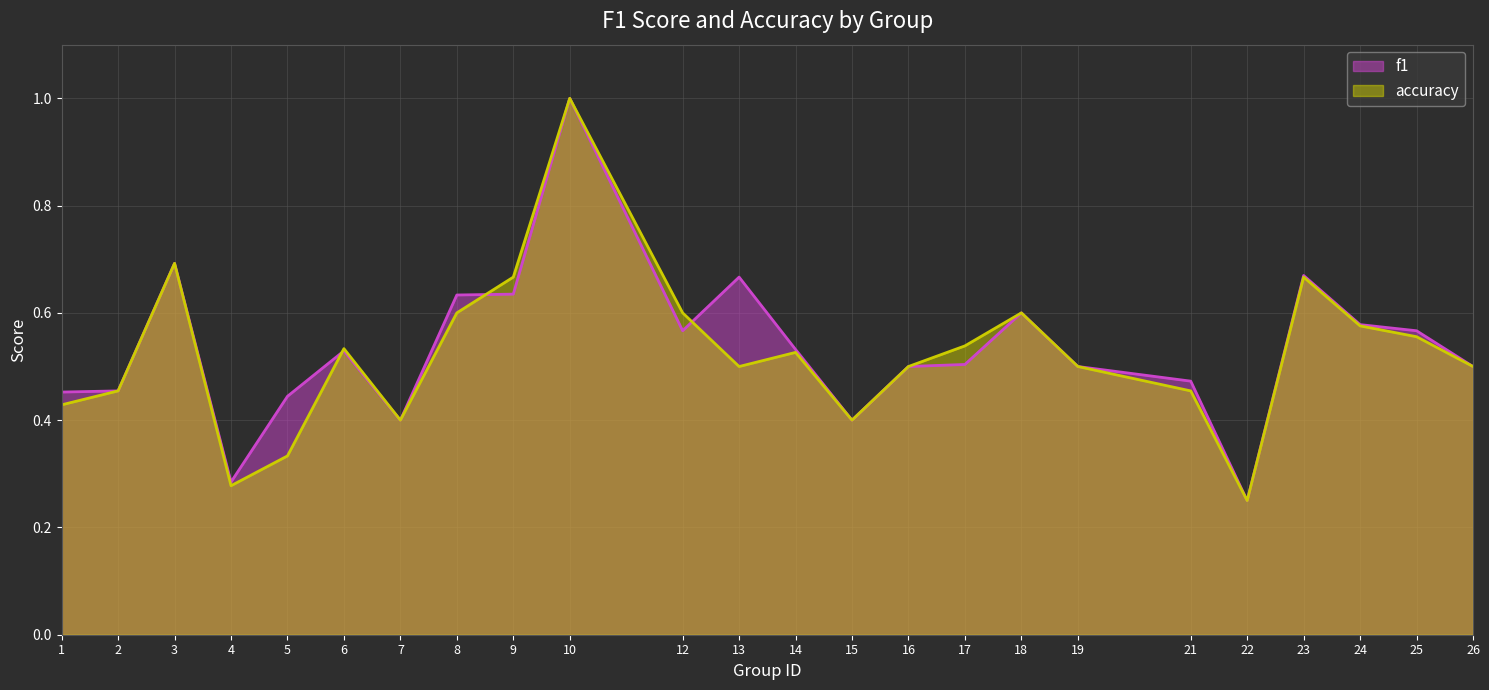

Which category has the highest value in the accuracy series?

10